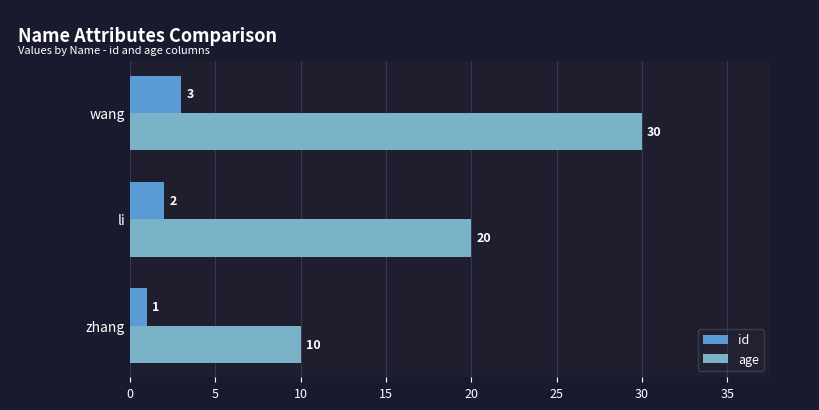

What is the total value across all series at zhang?

11